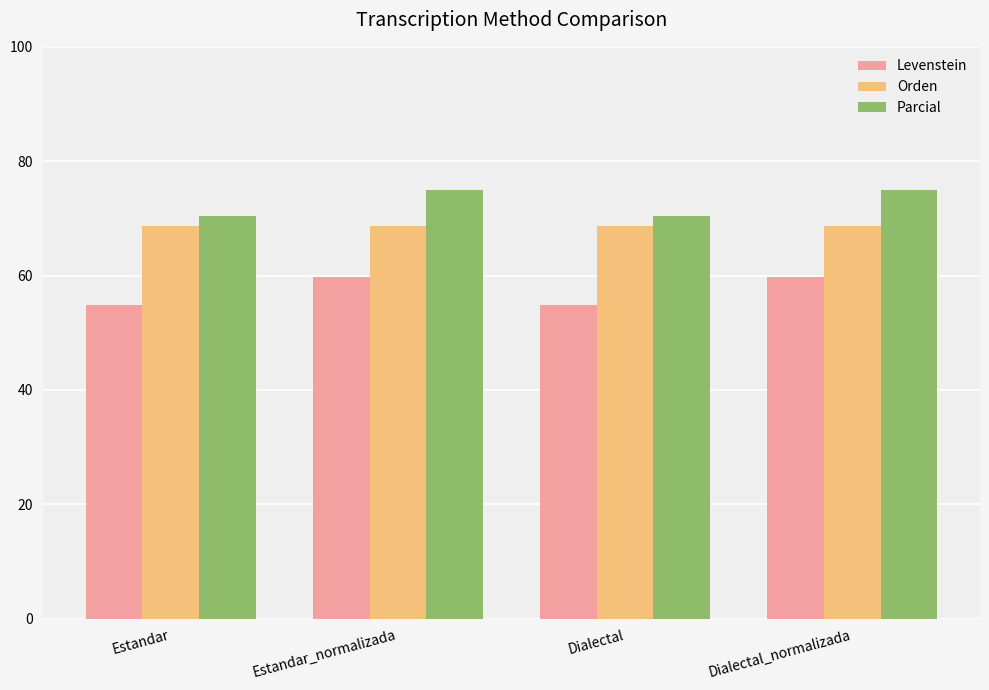

Count the number of categories in the chart.

4